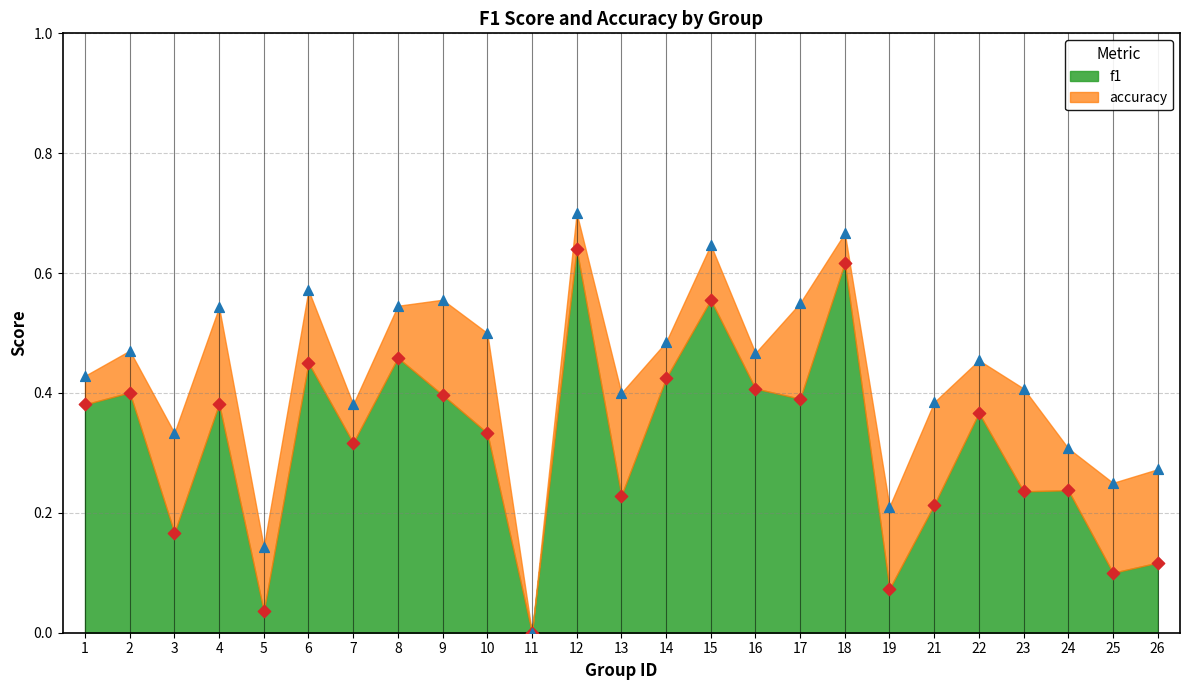

What are all the series names shown in the legend?

f1, accuracy